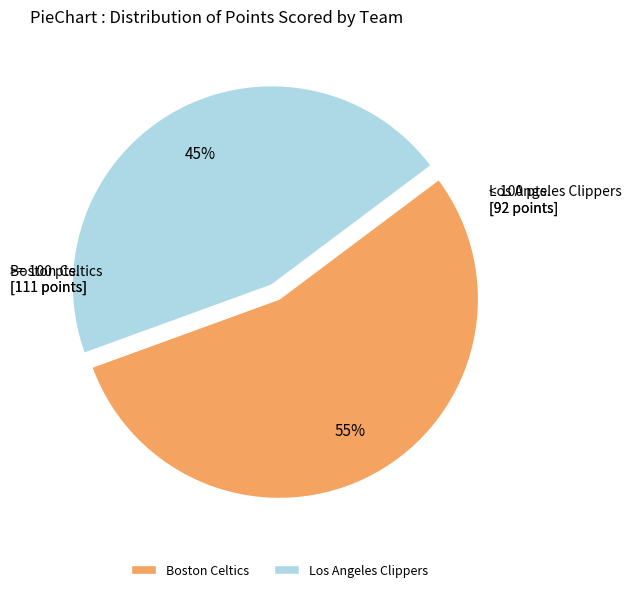

The Los Angeles Clippers slice represents 35% of the pie. True or false?

False